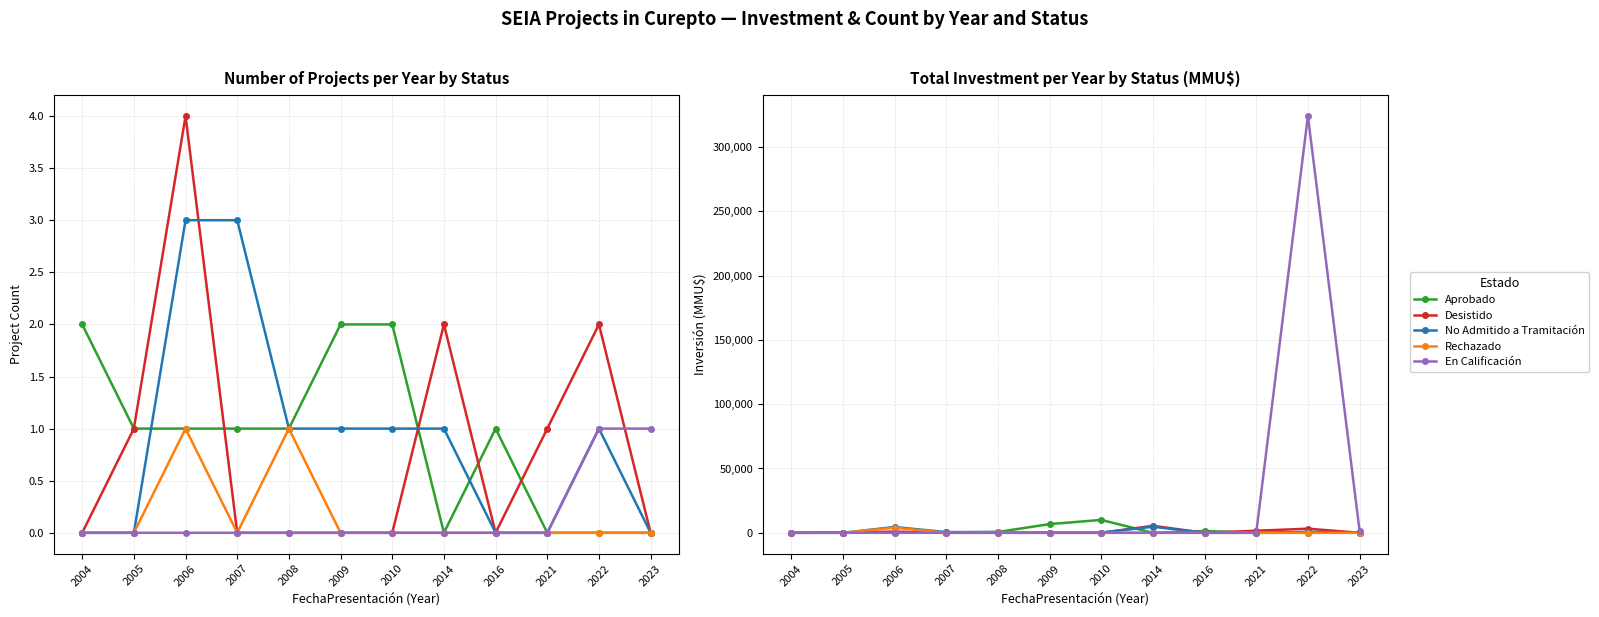

Which series ends up on top after the final intersection of Desistido and Rechazado?

Rechazado